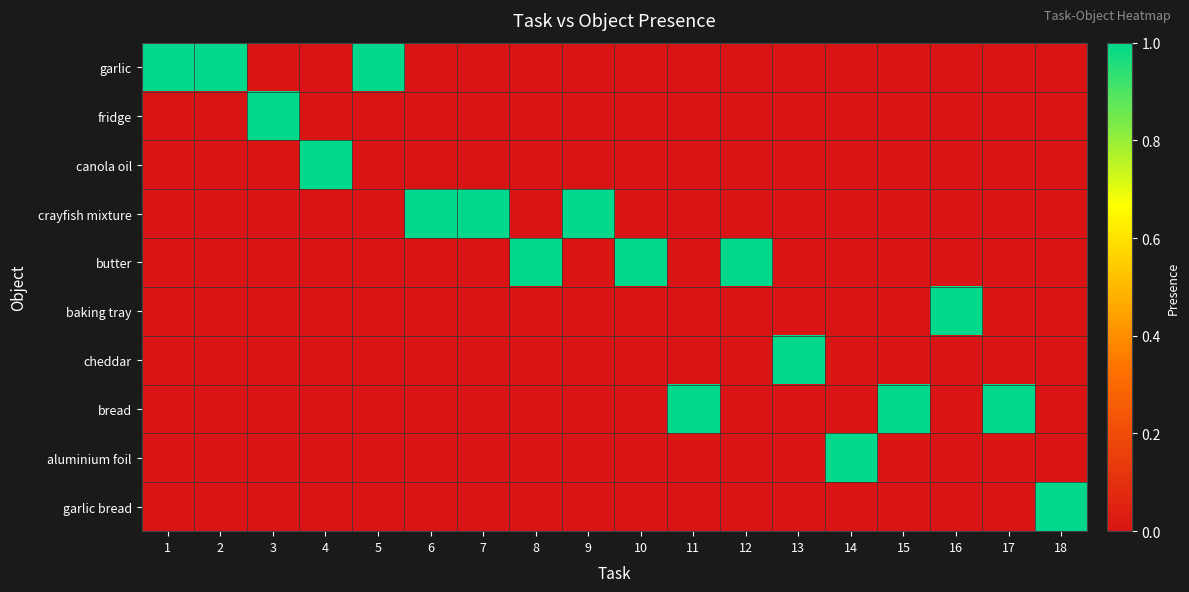

Reading left to right, what are all the values shown in this chart?

garlic: 1=1	2=1	3=0	4=0	5=1	6=0	7=0	8=0	9=0	10=0	11=0	12=0	13=0	14=0	15=0	16=0	17=0	18=0
fridge: 1=0	2=0	3=1	4=0	5=0	6=0	7=0	8=0	9=0	10=0	11=0	12=0	13=0	14=0	15=0	16=0	17=0	18=0
canola oil: 1=0	2=0	3=0	4=1	5=0	6=0	7=0	8=0	9=0	10=0	11=0	12=0	13=0	14=0	15=0	16=0	17=0	18=0
crayfish mixture: 1=0	2=0	3=0	4=0	5=0	6=1	7=1	8=0	9=1	10=0	11=0	12=0	13=0	14=0	15=0	16=0	17=0	18=0
butter: 1=0	2=0	3=0	4=0	5=0	6=0	7=0	8=1	9=0	10=1	11=0	12=1	13=0	14=0	15=0	16=0	17=0	18=0
baking tray: 1=0	2=0	3=0	4=0	5=0	6=0	7=0	8=0	9=0	10=0	11=0	12=0	13=0	14=0	15=0	16=1	17=0	18=0
cheddar: 1=0	2=0	3=0	4=0	5=0	6=0	7=0	8=0	9=0	10=0	11=0	12=0	13=1	14=0	15=0	16=0	17=0	18=0
bread: 1=0	2=0	3=0	4=0	5=0	6=0	7=0	8=0	9=0	10=0	11=1	12=0	13=0	14=0	15=1	16=0	17=1	18=0
aluminium foil: 1=0	2=0	3=0	4=0	5=0	6=0	7=0	8=0	9=0	10=0	11=0	12=0	13=0	14=1	15=0	16=0	17=0	18=0
garlic bread: 1=0	2=0	3=0	4=0	5=0	6=0	7=0	8=0	9=0	10=0	11=0	12=0	13=0	14=0	15=0	16=0	17=0	18=1